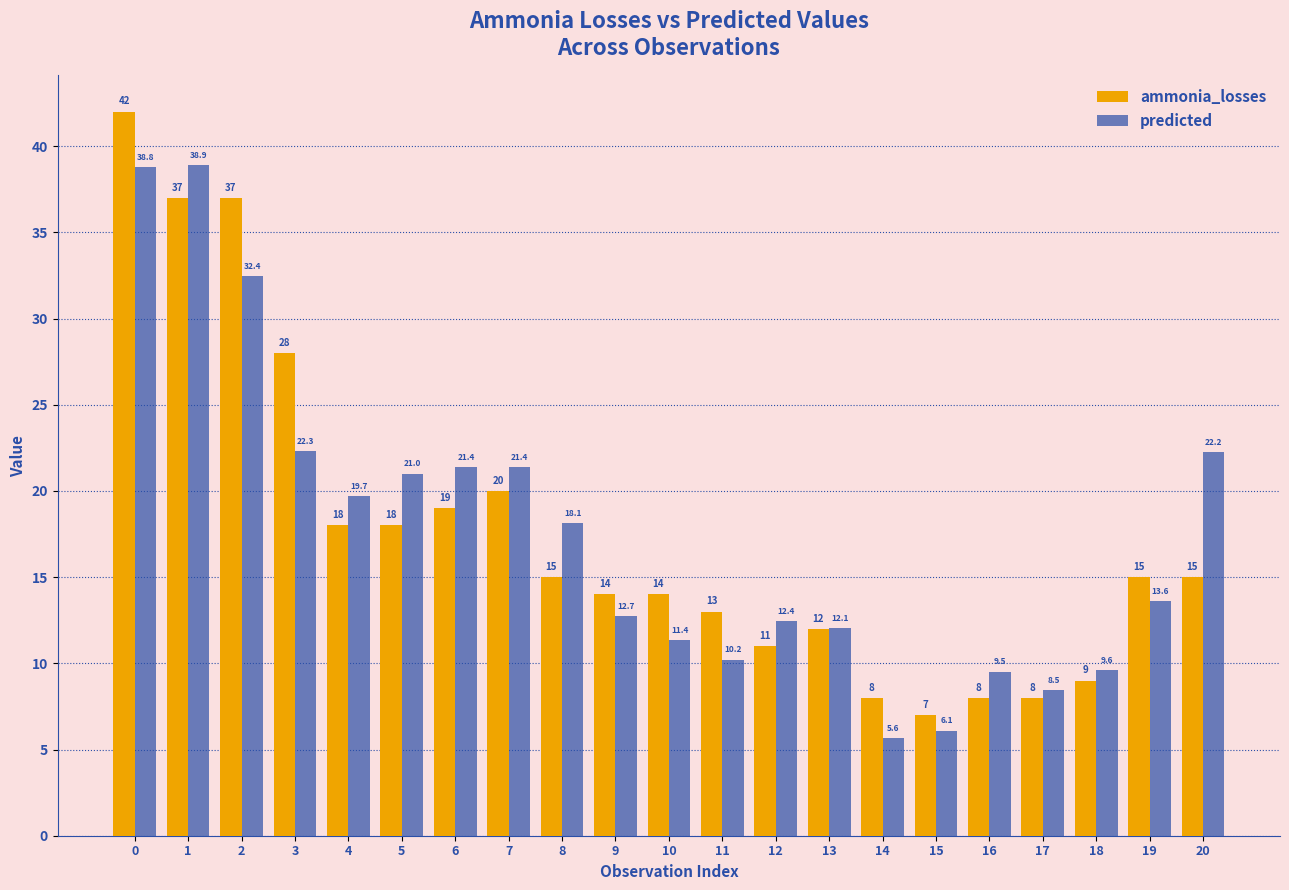

How many distinct data groups are displayed?

2